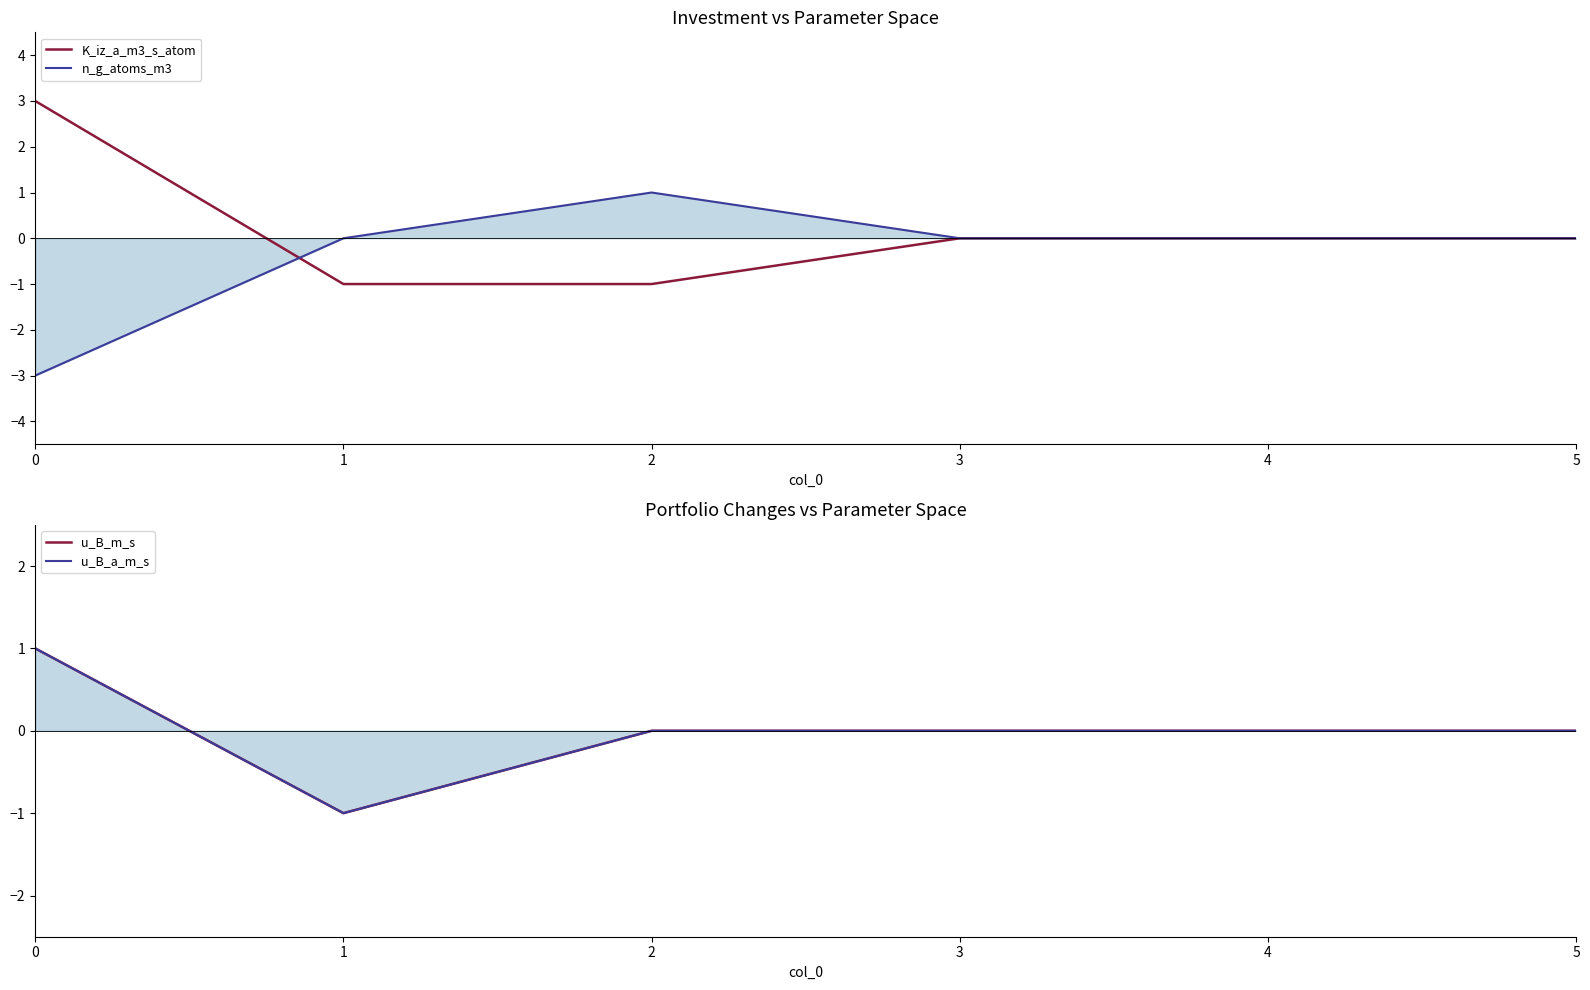

Which series has the largest range (max minus min)?

K_iz_a_m3_s_atom